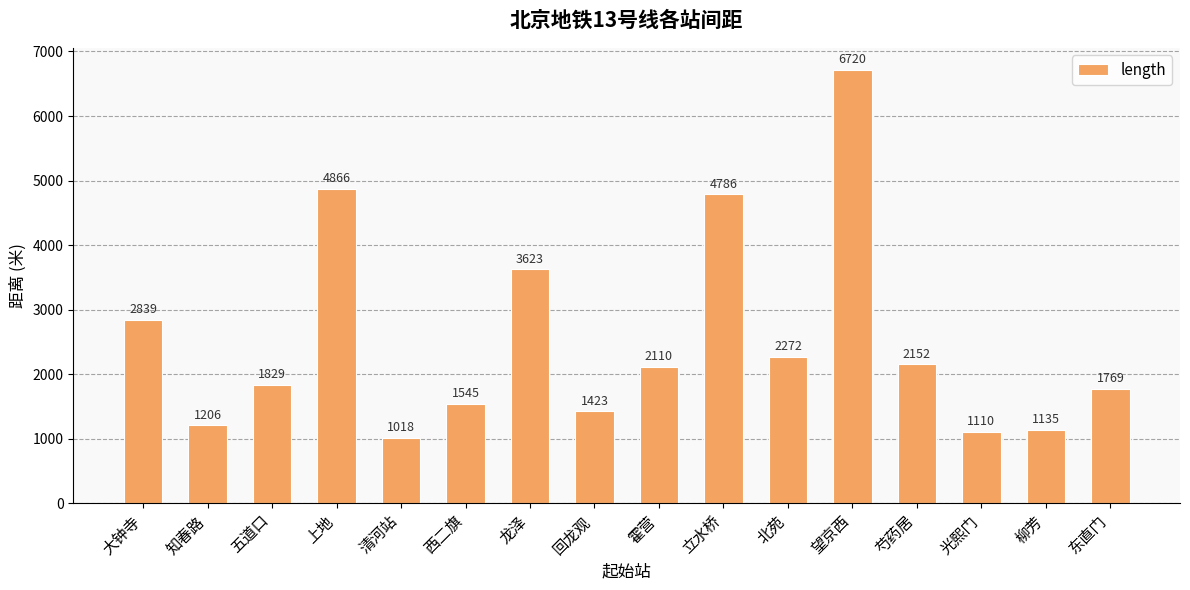

What position from the left is 霍营?

9